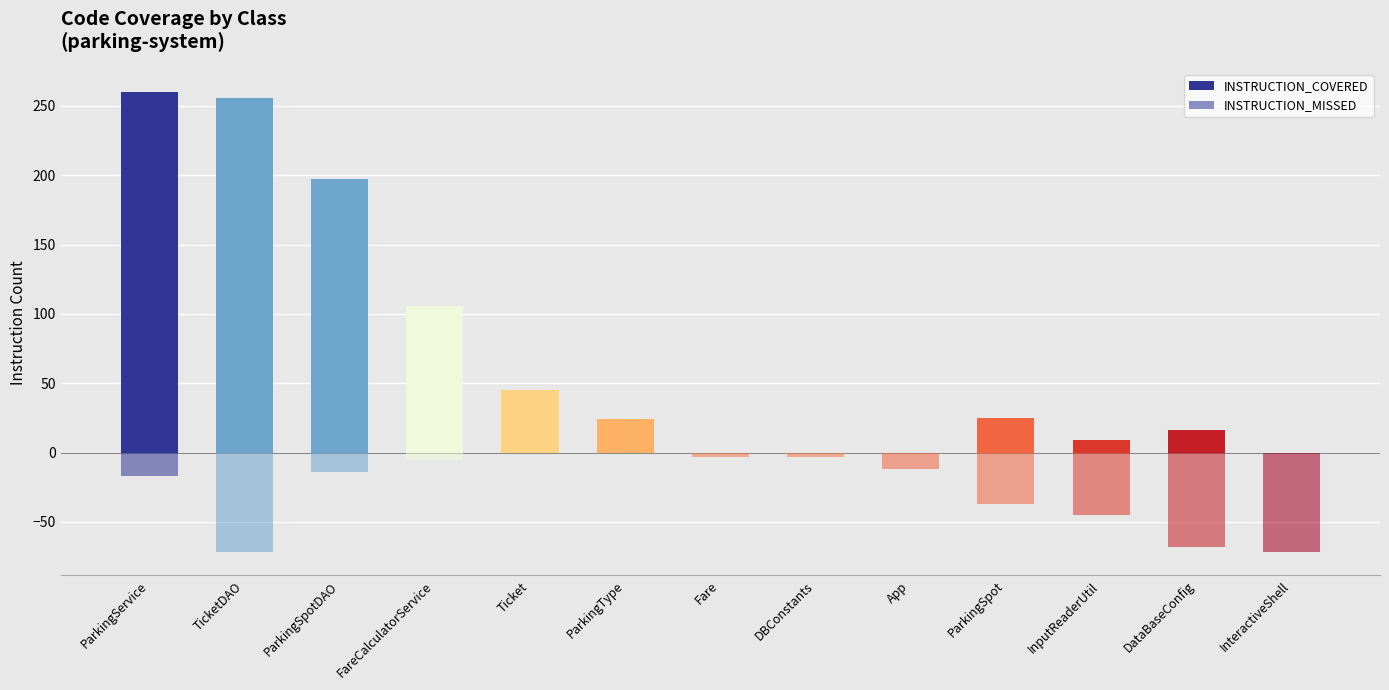

Reading left to right, list all the values displayed in this chart.

INSTRUCTION_COVERED: 260	256	197	106	45	24	0	0	0	25	9	16	0
INSTRUCTION_MISSED: -17	-72	-14	-5	0	0	-3	-3	-12	-37	-45	-68	-72